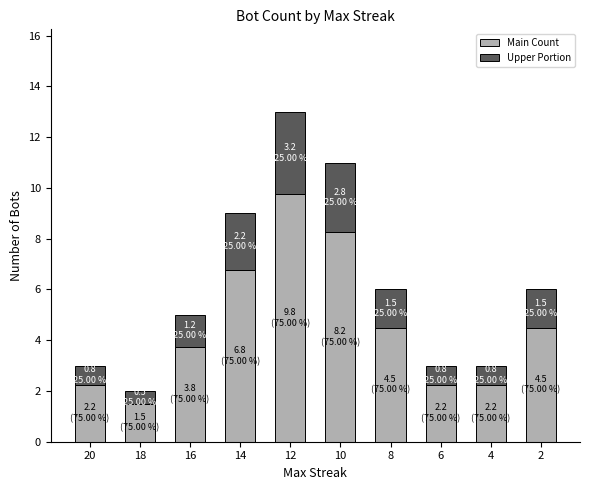

True or false: Main Count has a value of 2.2 at 20.

True